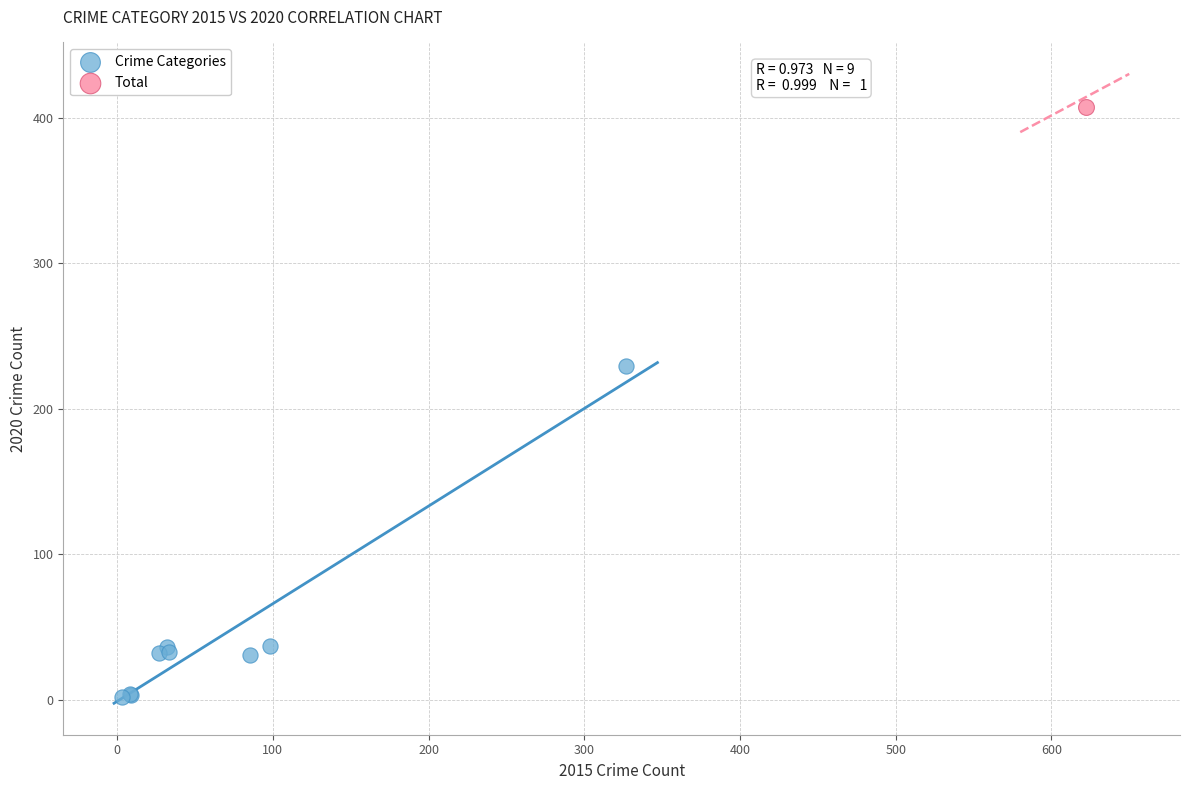

What are all the series names shown in the legend?

Crime Categories, Total